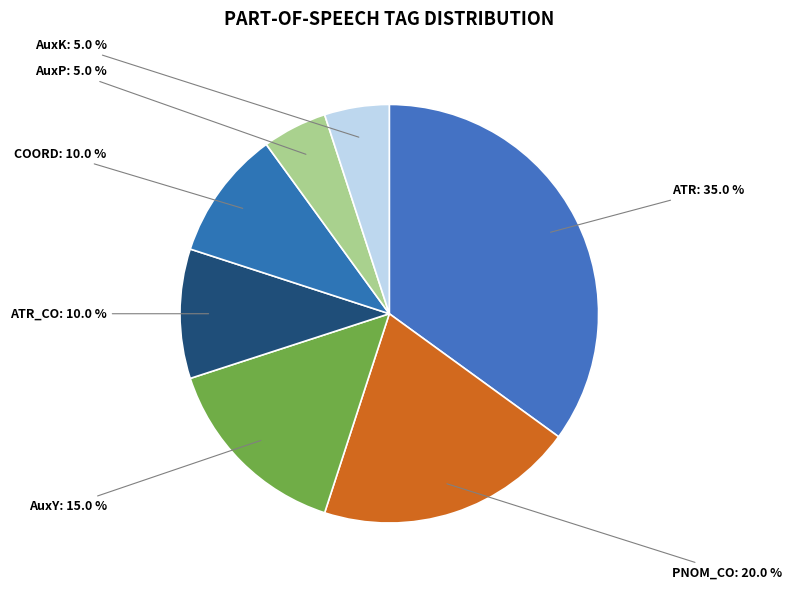

How many segments does this pie chart have?

7